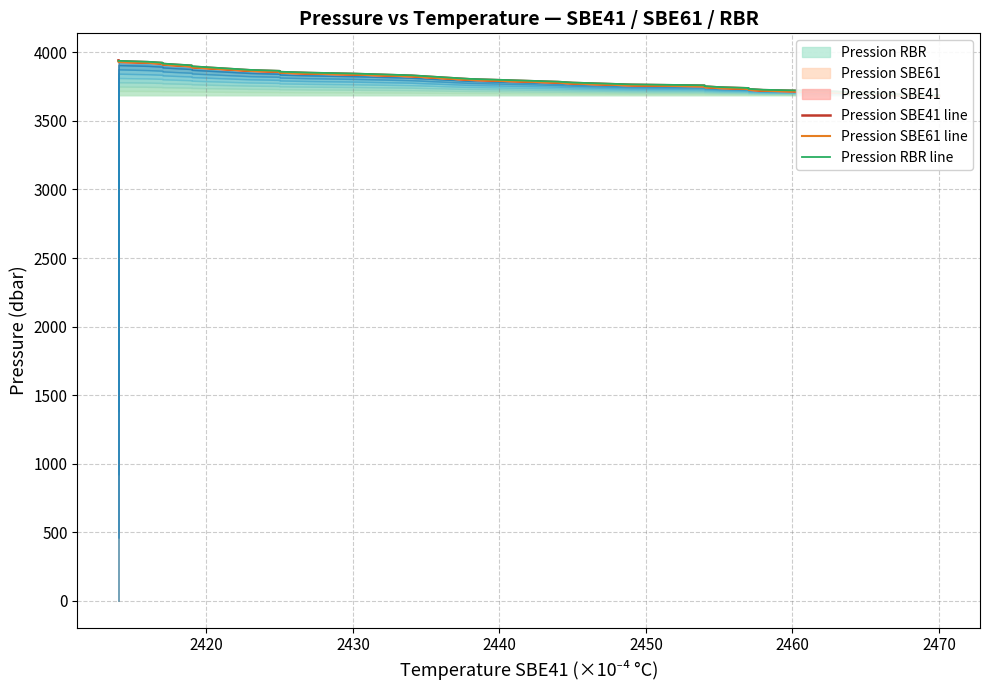

Is it true that Pression SBE41 line equals 2679.9 at 13?

False